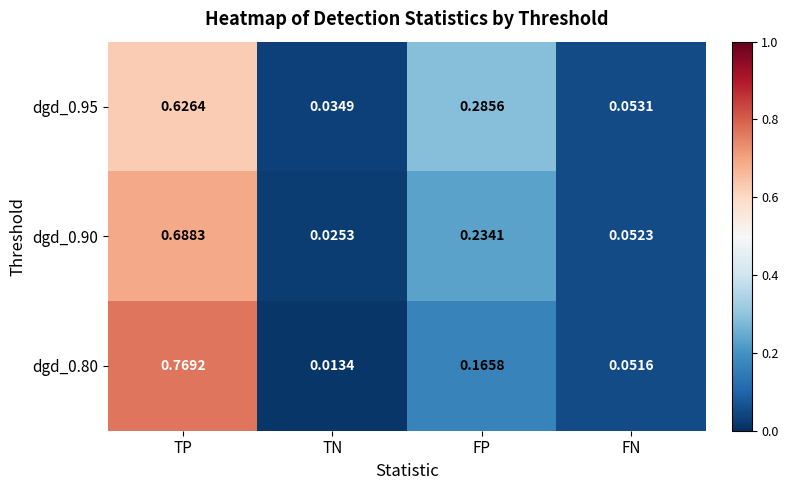

At which category is the sum across all series the highest?

TP